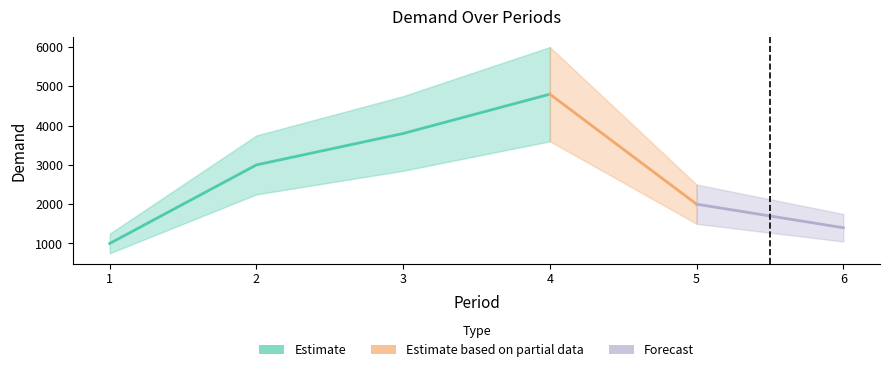

What is the difference between the values at 1 and 3?

2800